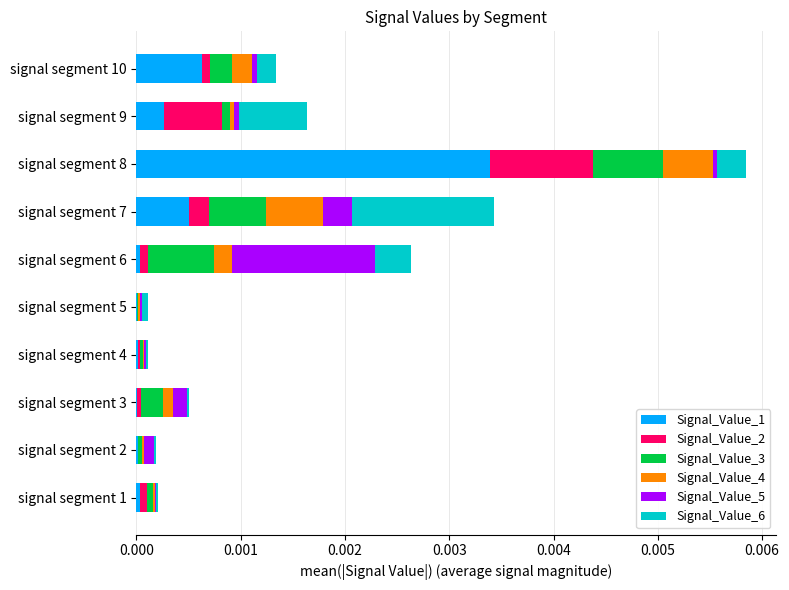

At which category is the sum across all series the highest?

signal segment 8